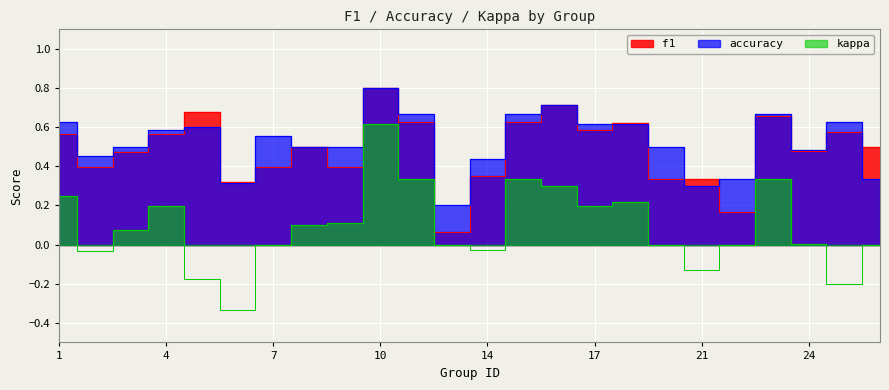

At which label does kappa reach its minimum?

6